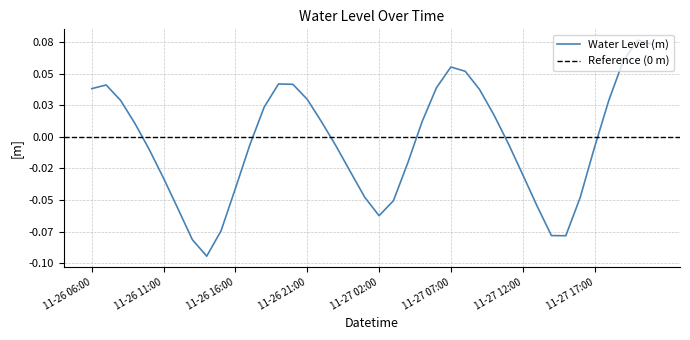

How many data points does each series have?

40